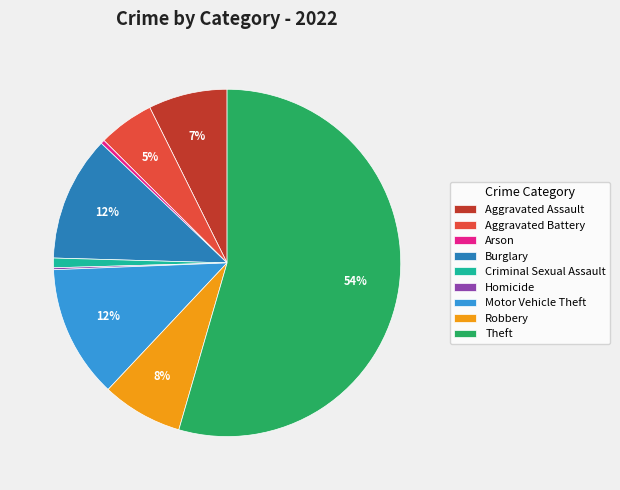

What is the ratio of the value at Aggravated Battery to the value at Arson?

14.5